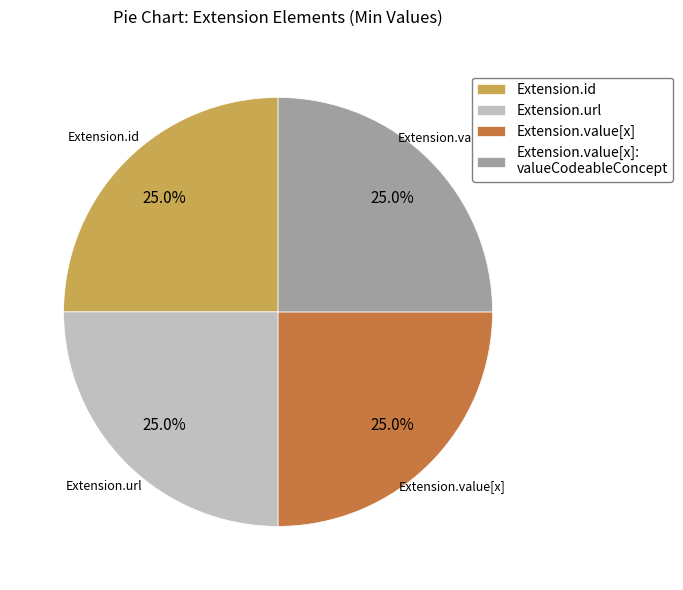

What is the ratio of the value at Extension.url to the value at Extension.id?

1.0